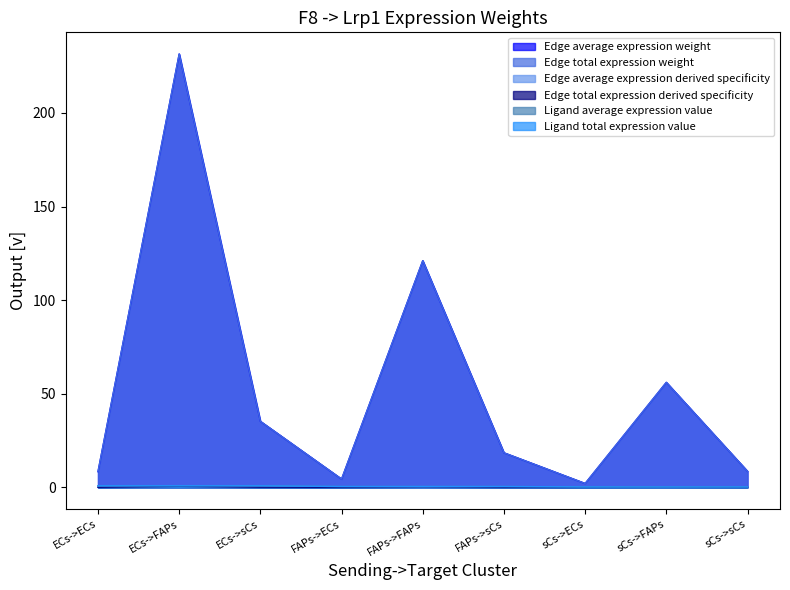

Reading left to right, extract all data points from this chart.

Edge average expression weight: ECs->ECs=0.0	ECs->FAPs=0.5	ECs->sCs=0.1	FAPs->ECs=0.0	FAPs->FAPs=0.2	FAPs->sCs=0.0	sCs->ECs=0.0	sCs->FAPs=0.1	sCs->sCs=0.0
Edge total expression weight: ECs->ECs=0.0	ECs->FAPs=0.5	ECs->sCs=0.1	FAPs->ECs=0.0	FAPs->FAPs=0.2	FAPs->sCs=0.0	sCs->ECs=0.0	sCs->FAPs=0.1	sCs->sCs=0.0
Edge average expression derived specificity: ECs->ECs=8.4	ECs->FAPs=231.5	ECs->sCs=35.2	FAPs->ECs=4.4	FAPs->FAPs=121.1	FAPs->sCs=18.4	sCs->ECs=2.0	sCs->FAPs=56.1	sCs->sCs=8.5
Edge total expression derived specificity: ECs->ECs=8.4	ECs->FAPs=231.5	ECs->sCs=35.2	FAPs->ECs=4.4	FAPs->FAPs=121.1	FAPs->sCs=18.4	sCs->ECs=2.0	sCs->FAPs=56.1	sCs->sCs=8.5
Ligand average expression value: ECs->ECs=0.8	ECs->FAPs=0.8	ECs->sCs=0.8	FAPs->ECs=0.4	FAPs->FAPs=0.4	FAPs->sCs=0.4	sCs->ECs=0.2	sCs->FAPs=0.2	sCs->sCs=0.2
Ligand total expression value: ECs->ECs=0.8	ECs->FAPs=0.8	ECs->sCs=0.8	FAPs->ECs=0.4	FAPs->FAPs=0.4	FAPs->sCs=0.4	sCs->ECs=0.2	sCs->FAPs=0.2	sCs->sCs=0.2